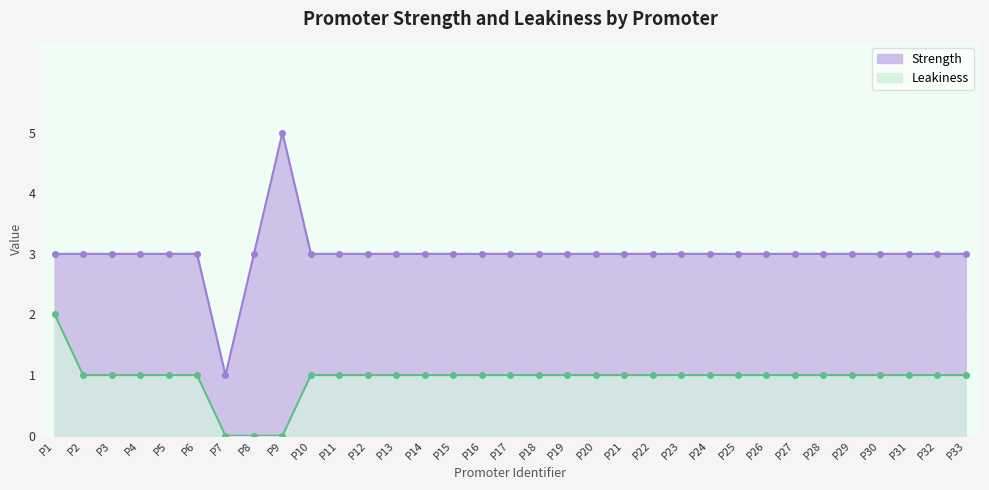

How many values in the Leakiness series exceed 1?

1